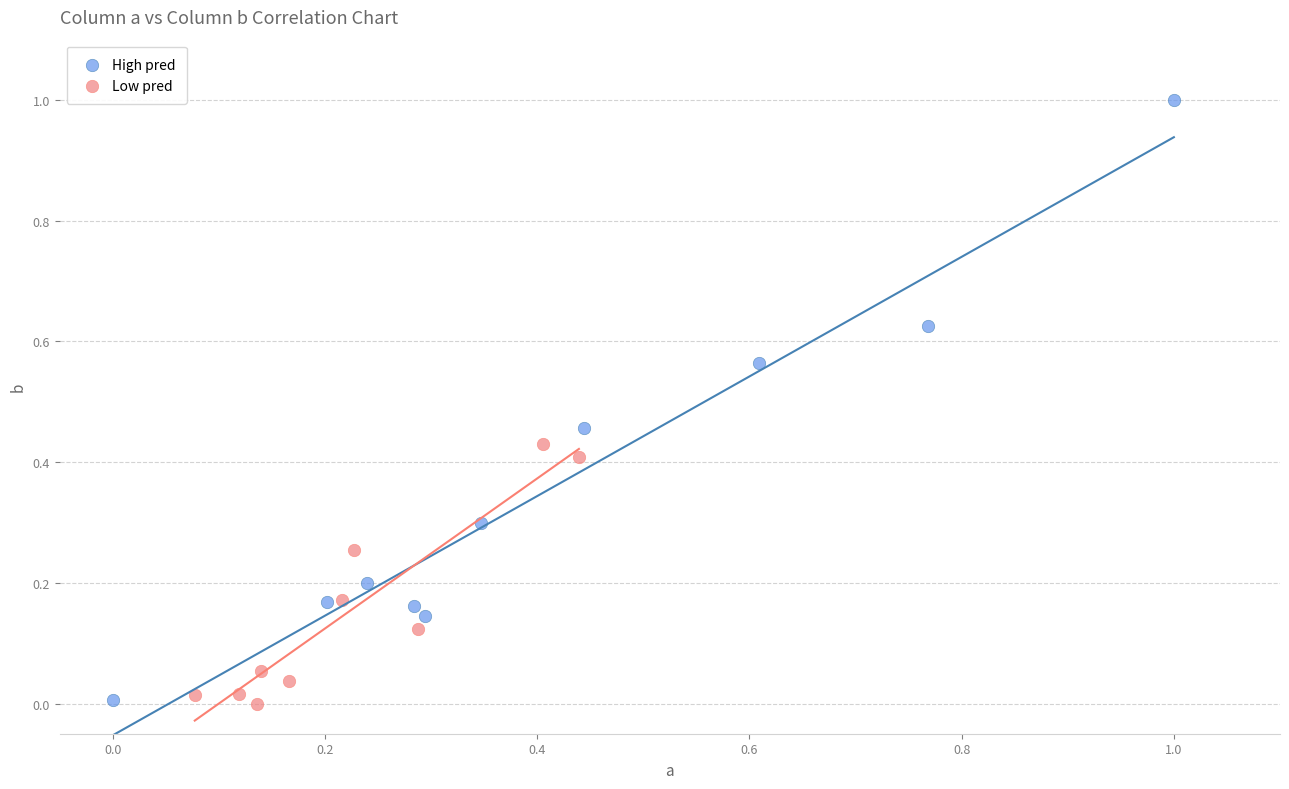

Which series has the widest spread of Y values?

High pred